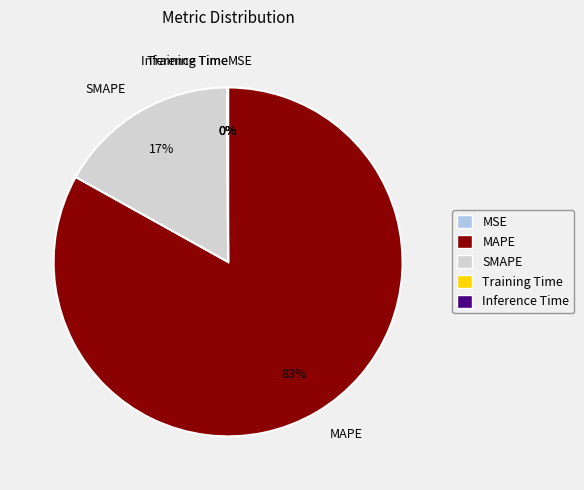

To the nearest percent, what percentage of the pie is MAPE?

83%